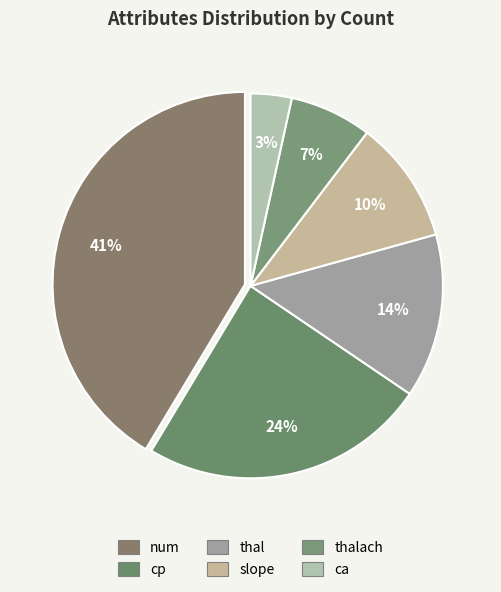

Is it true that cp is 24% of the pie?

True